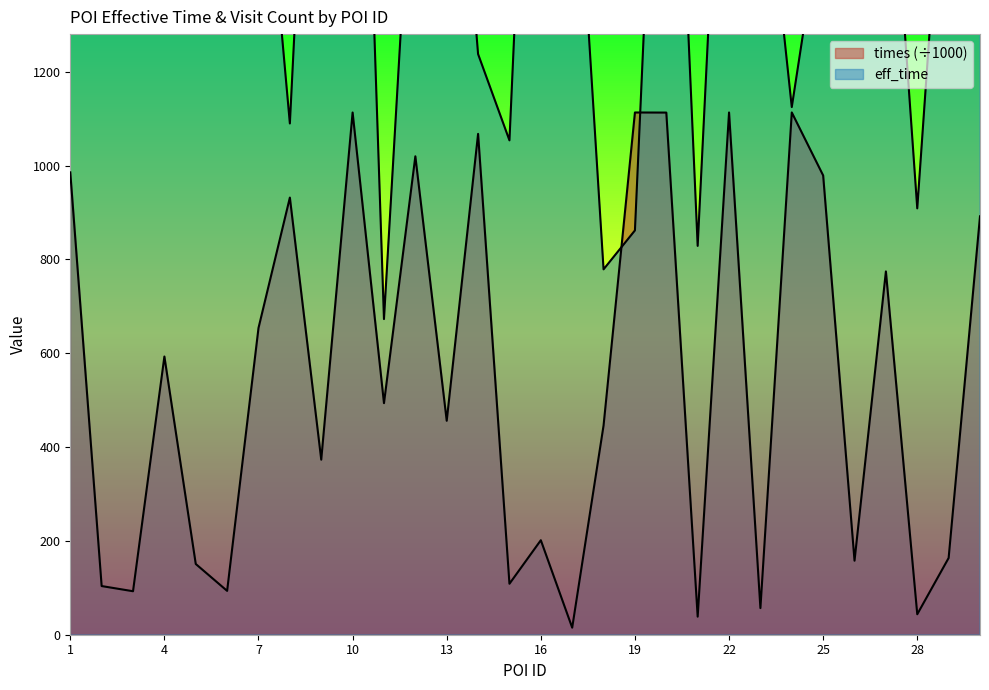

List the labels in order of times value, largest first.

24, 22, 19, 10, 20, 14, 12, 1, 25, 8, 30, 27, 7, 4, 11, 13, 18, 9, 16, 29, 26, 5, 15, 2, 6, 3, 23, 28, 21, 17